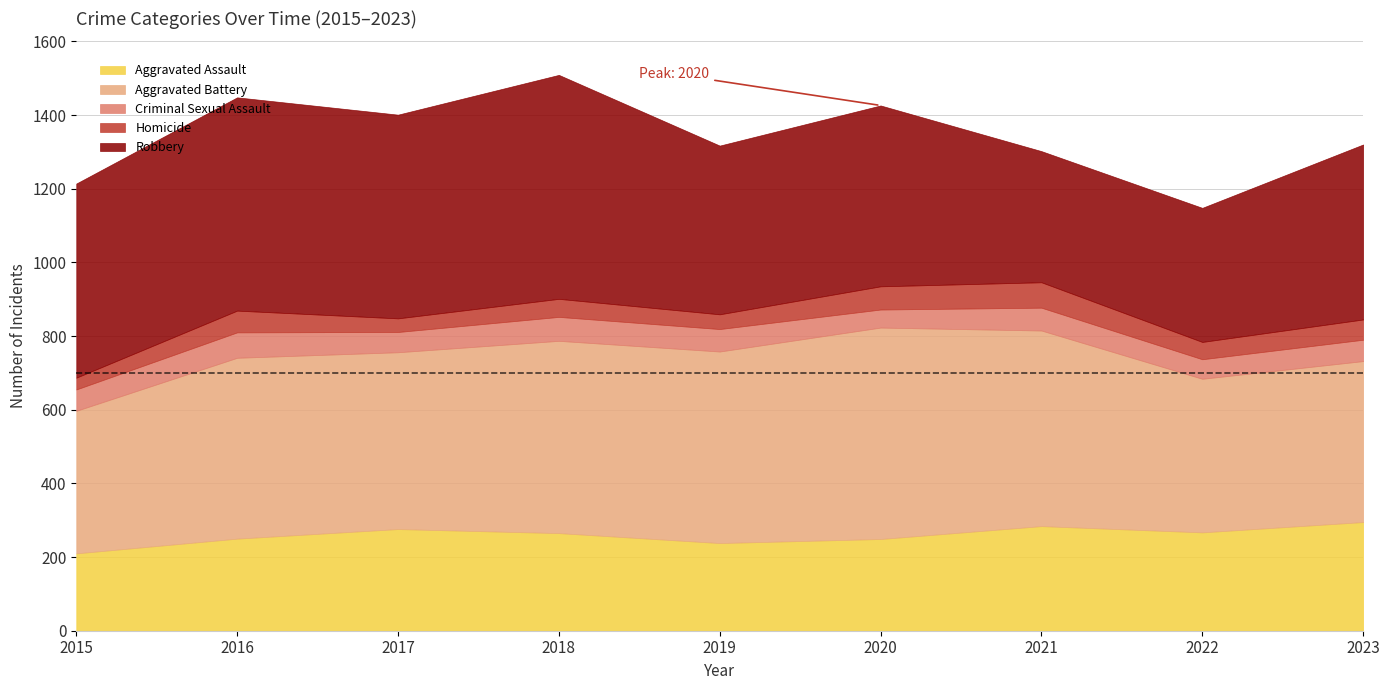

Between 2016 and 2022, which series saw the biggest shift?

Robbery